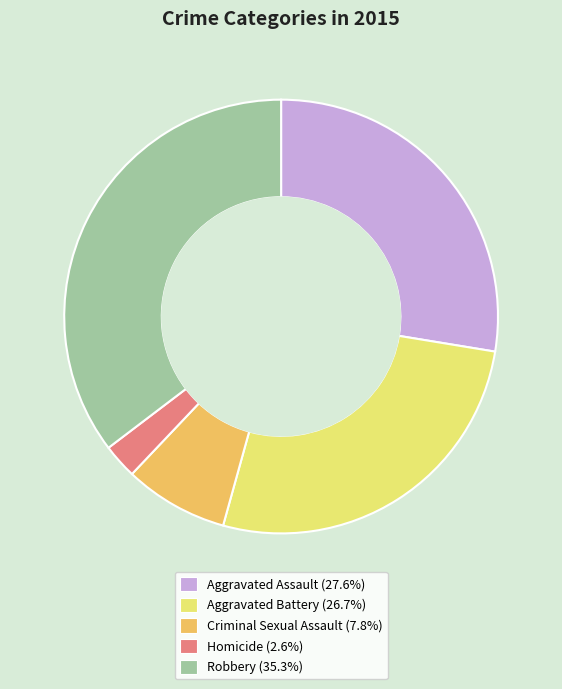

Is the sum of Homicide (2.6%) and Criminal Sexual Assault (7.8%) greater than half?

No